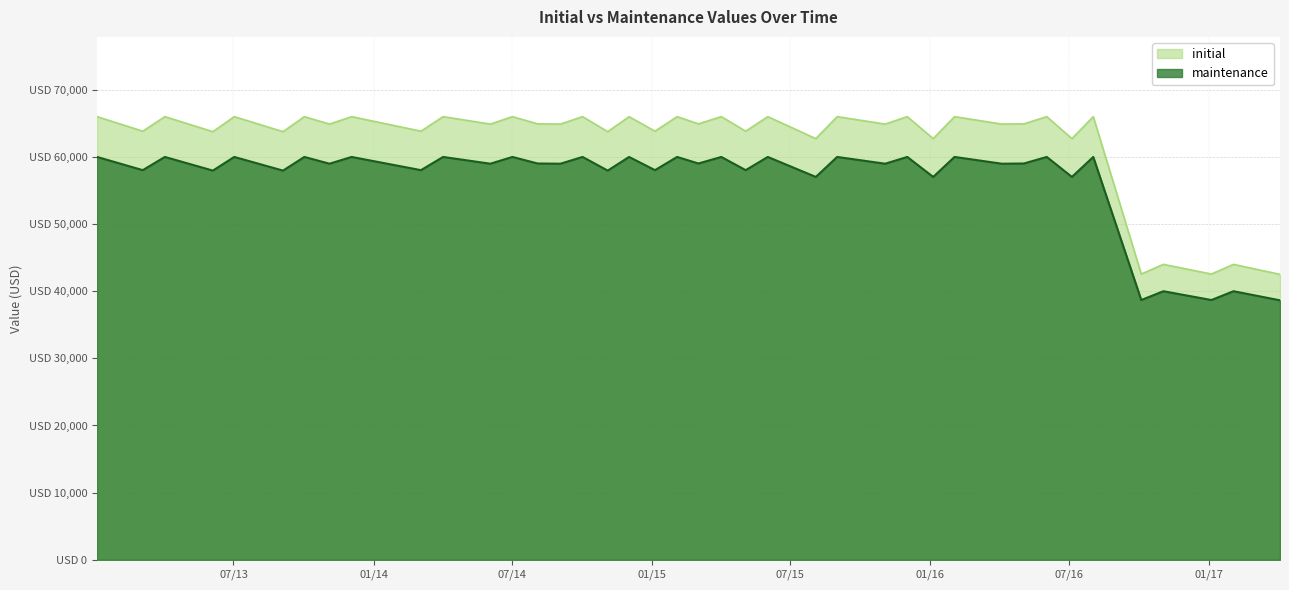

Reading left to right, what are all the values shown in this chart?

initial: 66000	63836	66000	63763	66000	63763	66000	64892	66000	63836	66000	64892	66000	64927	64892	66000	63763	66000	63836	66000	64927	66000	63836	66000	62726	66000	64892	66000	62726	66000	64892	64927	66000	62726	66000	42557	44000	42557	44000	42509
maintenance: 60000	58032	60000	57966	60000	57966	60000	58992	60000	58032	60000	58992	60000	59024	58992	60000	57966	60000	58032	60000	59024	60000	58032	60000	57023	60000	58992	60000	57023	60000	58992	59024	60000	57023	60000	38688	40000	38688	40000	38644